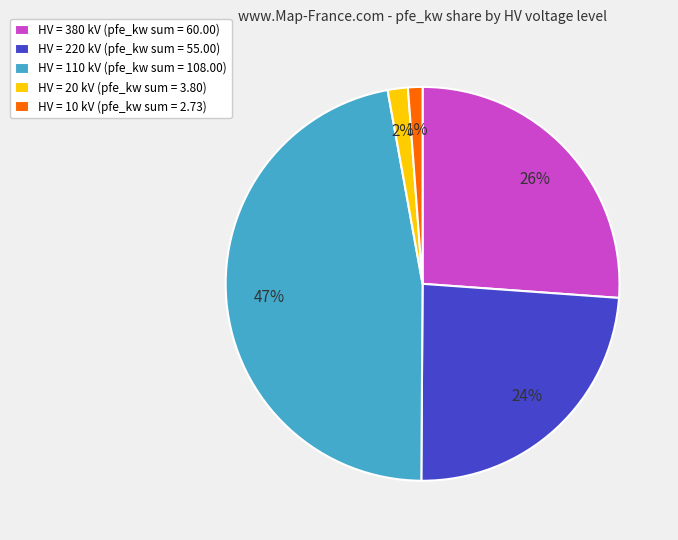

How many segments does this pie chart have?

5